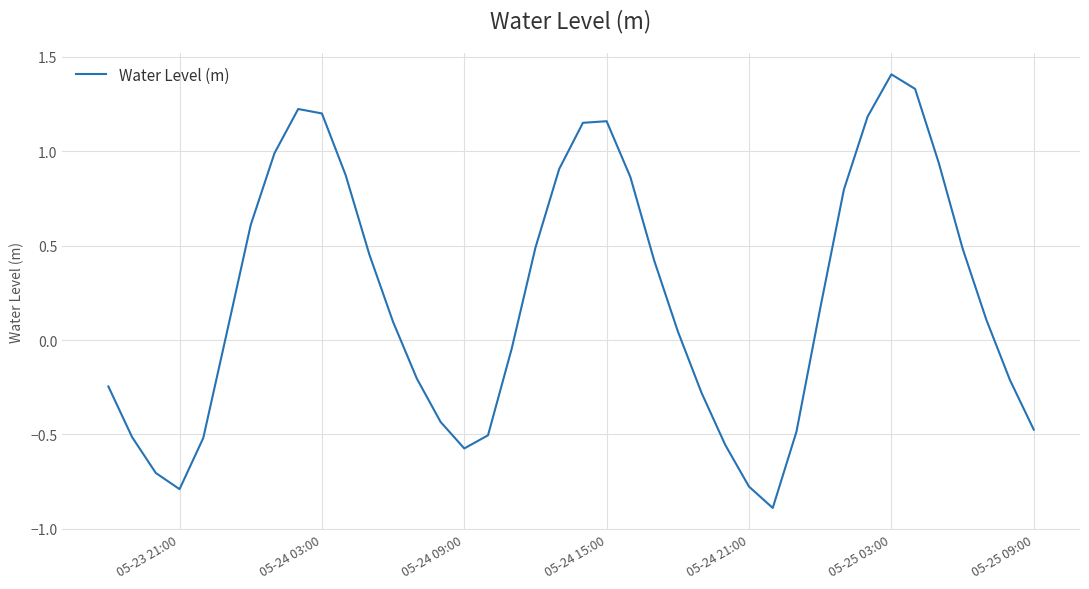

Is this an area chart (filled region under the line)?

No